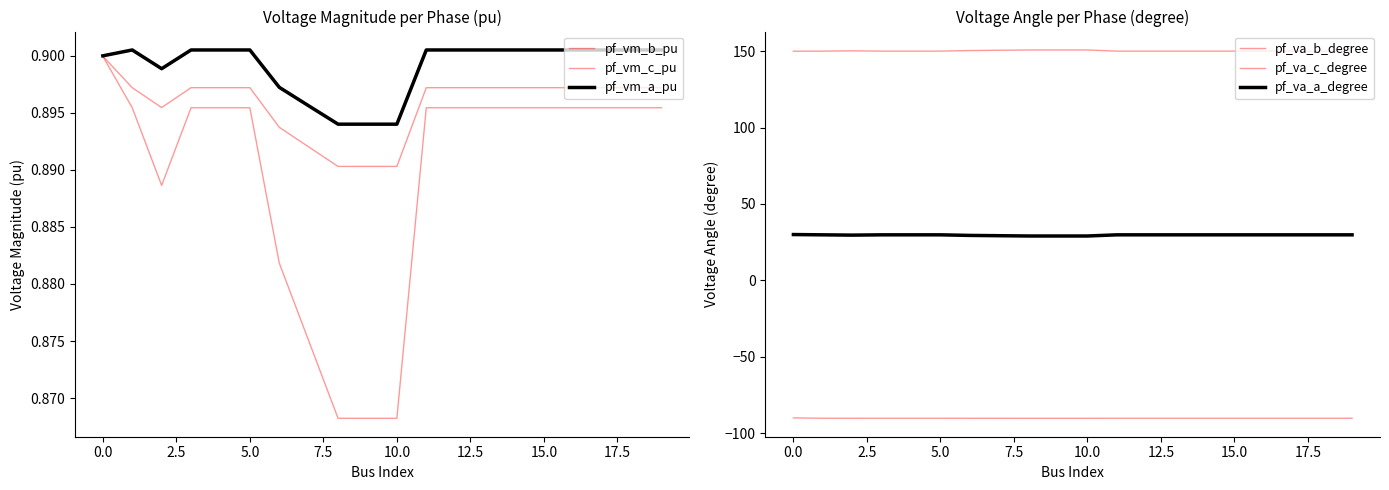

True or false: pf_vm_a_pu and pf_va_a_degree cross at least once.

False